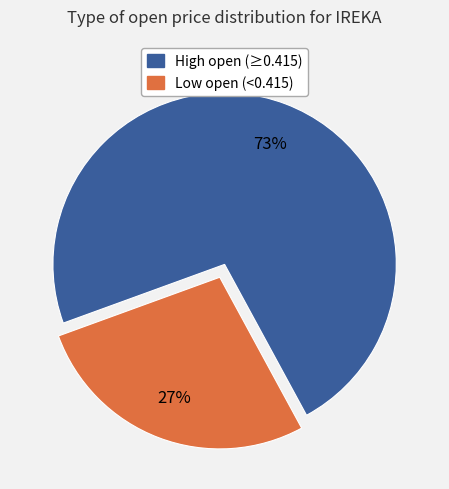

To the nearest percent, what is the average slice percentage?

50%